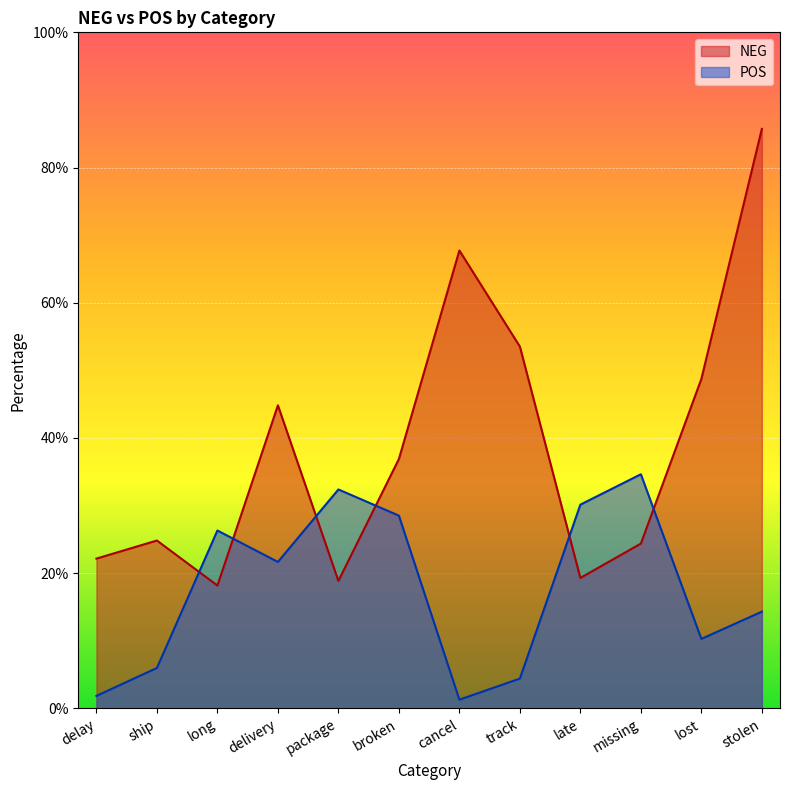

What is the average value of the NEG series?

38.7